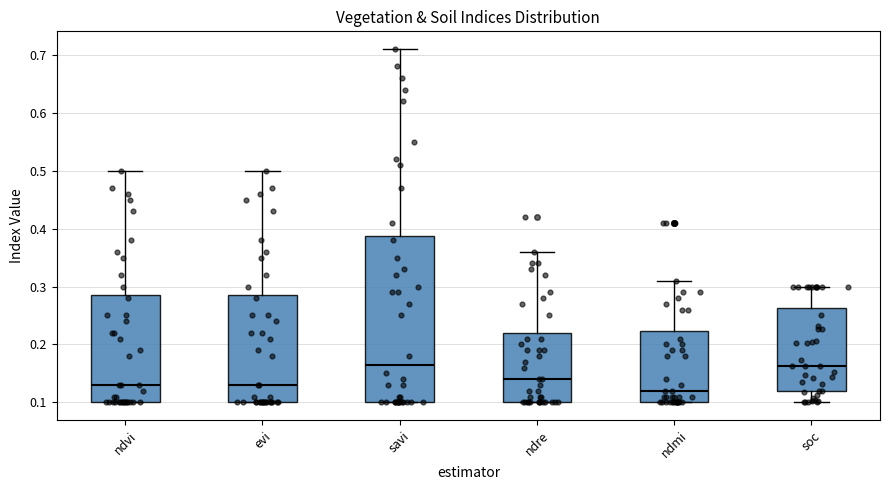

Comparing the boxes themselves (not the whiskers), which one is the tallest?

savi